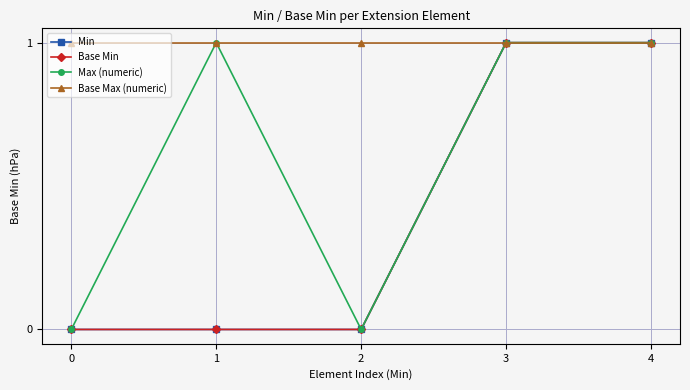

The Base Max (numeric) series shows 1 at 2. True or false?

True